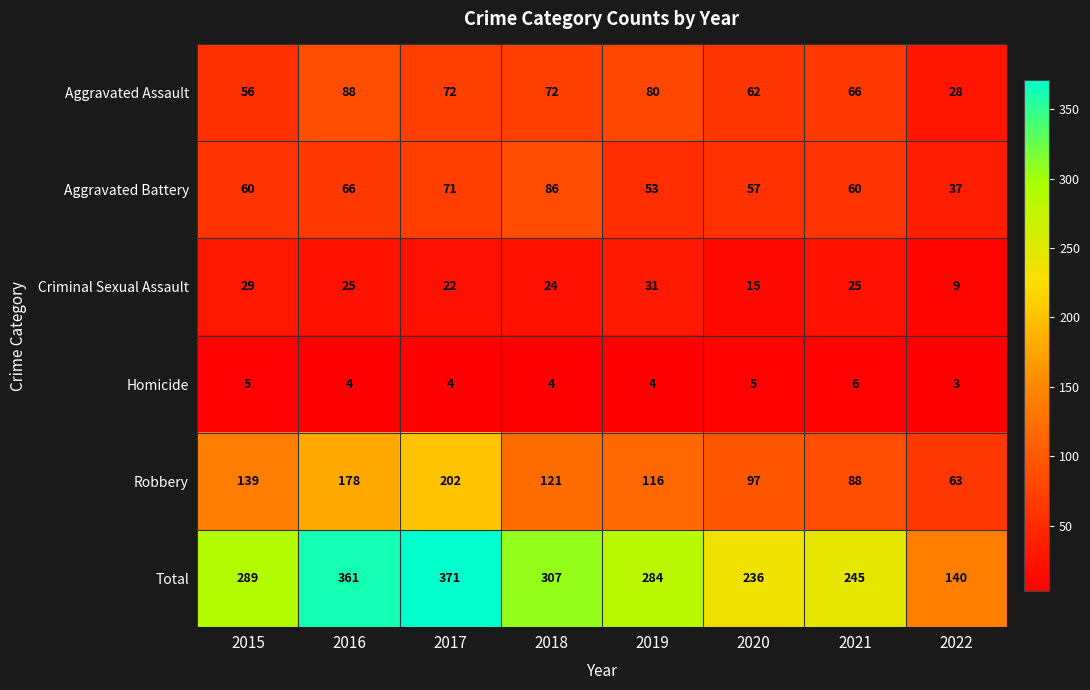

What is the lowest value of the Robbery series?

63